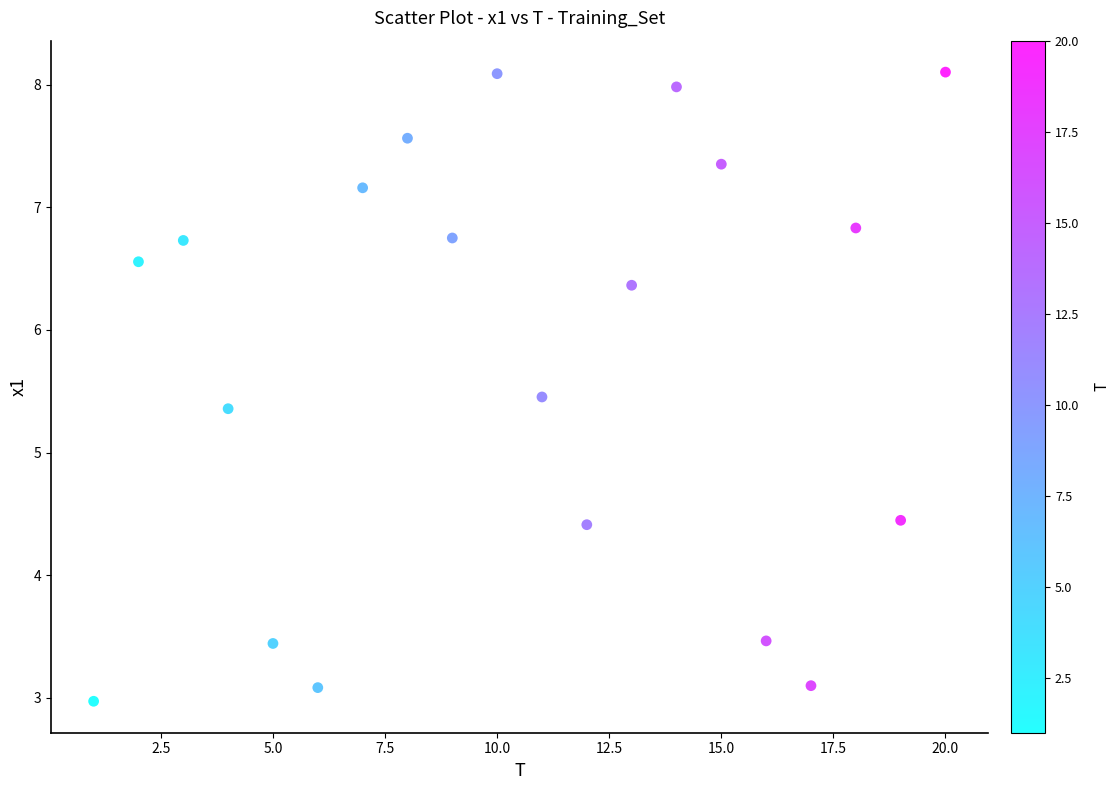

What is the range of X values (max minus min)?

19.0